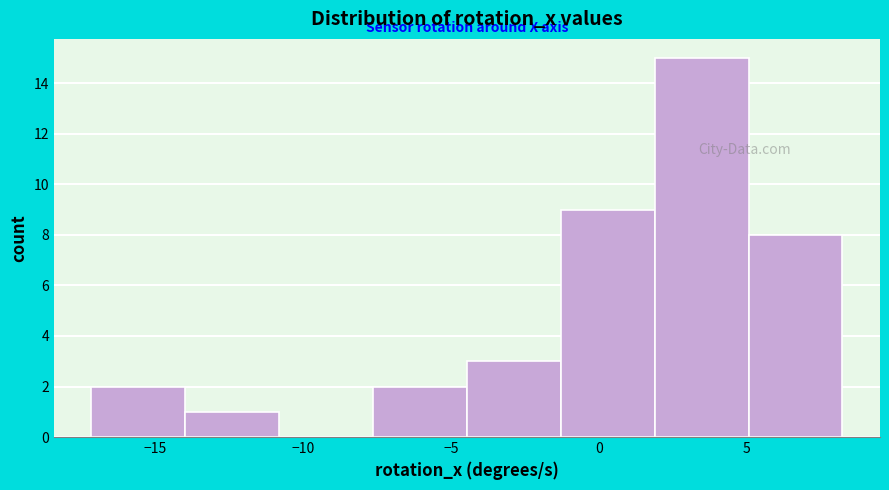

Reading left to right, list every bar in this chart as the range it spans on the x-axis followed by its height. Neither the bar edges nor the heights are printed on the chart, so give them approximately, as read against the axes.

-17.0 to -14.0: 2
-14.0 to -11.0: 1
-11.0 to -7.5: 0
-7.5 to -4.5: 2
-4.5 to -1.5: 3
-1.5 to 2.0: 9
2.0 to 5.0: 15
5.0 to 8.0: 8